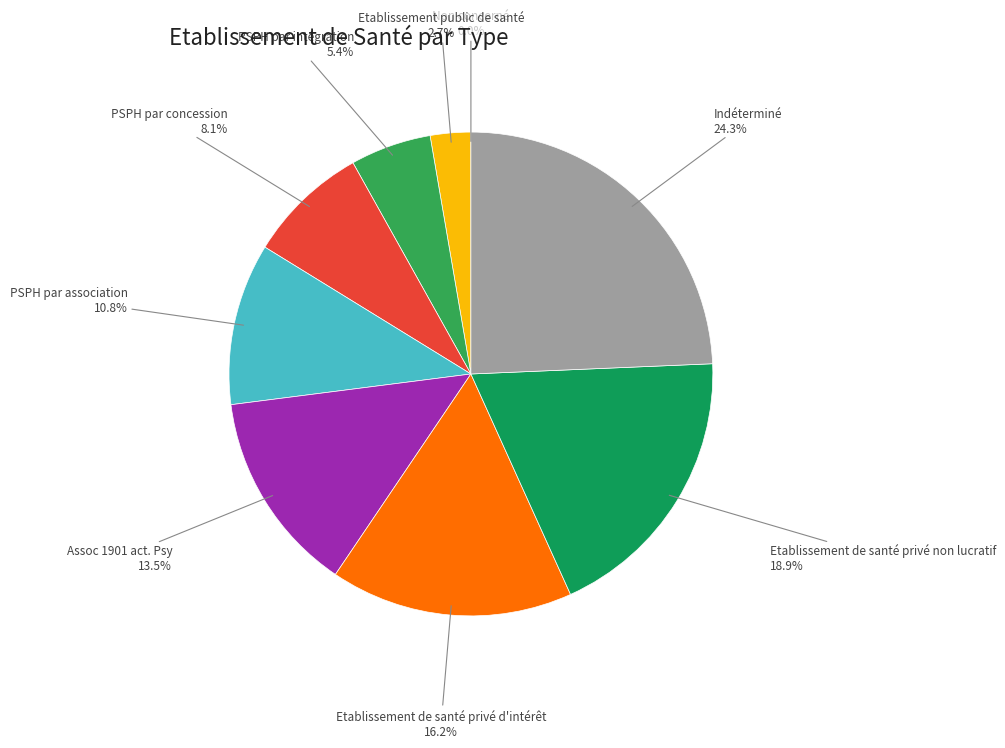

Is there a majority slice in this chart?

No